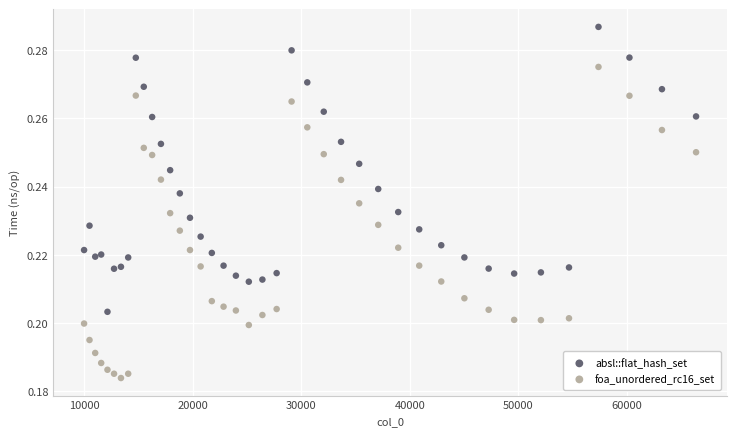

What are all the series names shown in the legend?

absl::flat_hash_set, foa_unordered_rc16_set